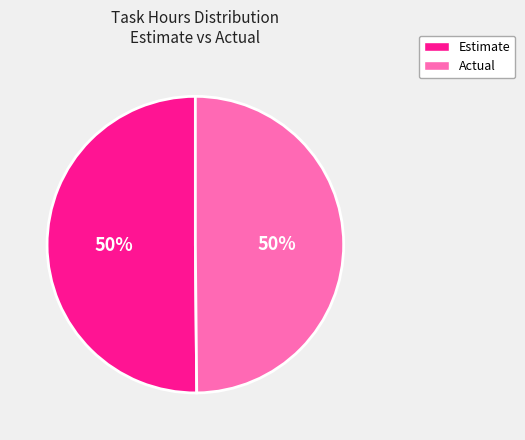

True or false: Estimate accounts for 59% of the total.

False